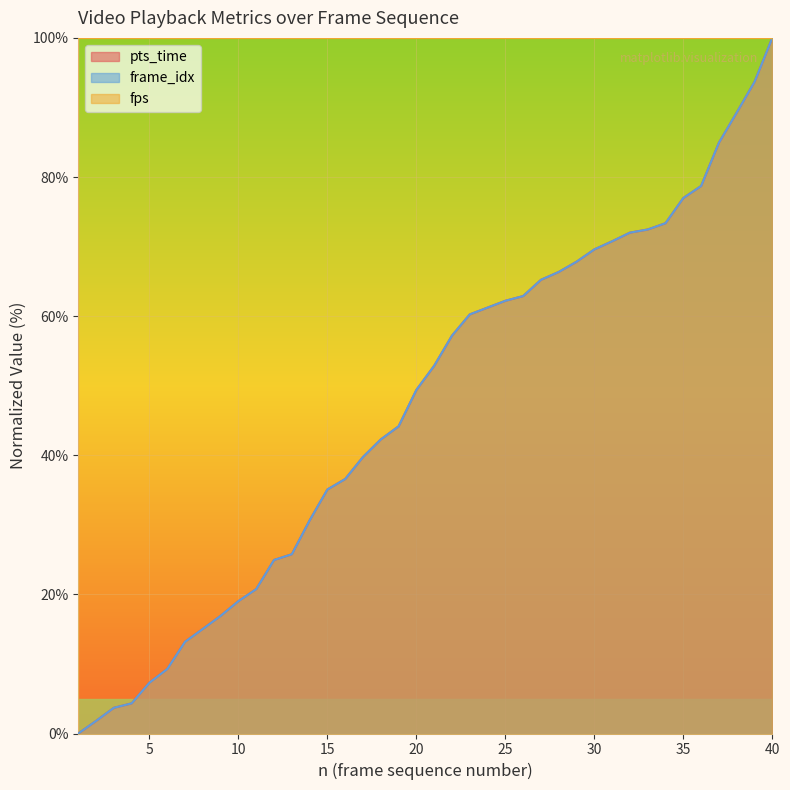

Rank the categories by frame_idx value from highest to lowest.

40, 39, 38, 37, 36, 35, 34, 33, 32, 31, 30, 29, 28, 27, 26, 25, 24, 23, 22, 21, 20, 19, 18, 17, 16, 15, 14, 13, 12, 11, 10, 9, 8, 7, 6, 5, 4, 3, 2, 1